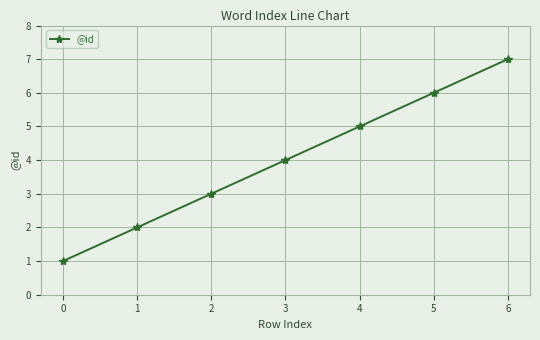

How many lines are shown in the chart?

1